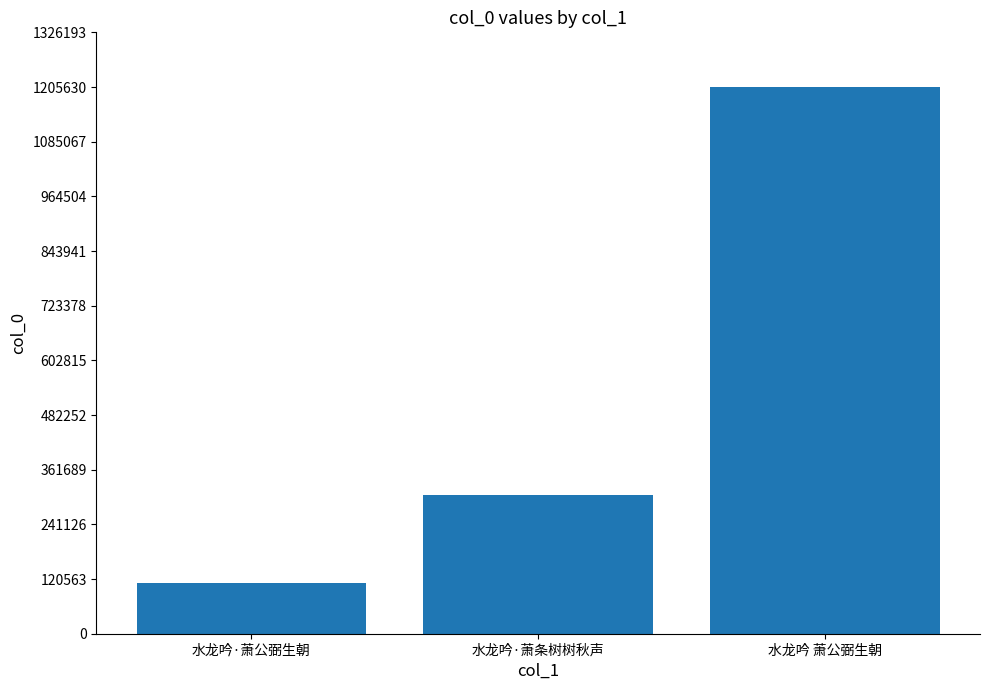

True or false: the data shows 110902 at 水龙吟·萧公弼生朝.

True